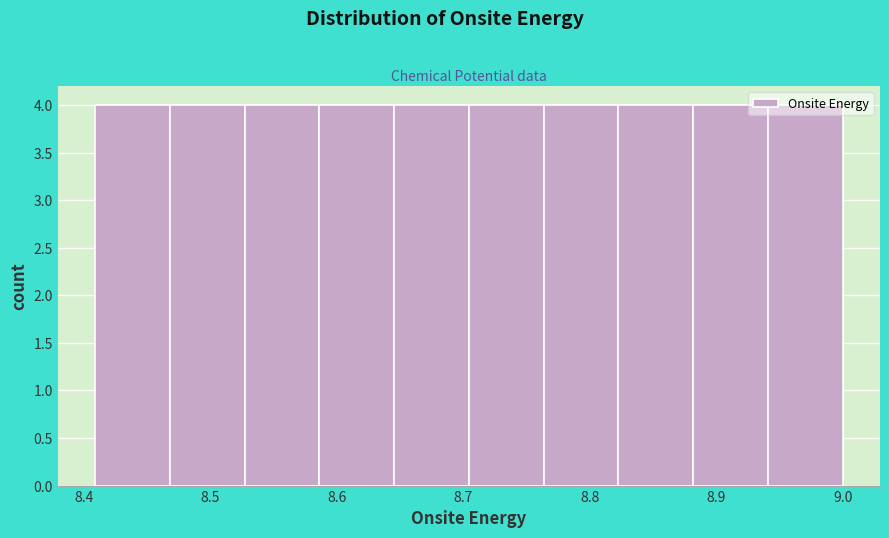

Reading left to right, list every bar in this chart as the range it spans on the x-axis followed by its height. Neither the bar edges nor the heights are printed on the chart, so give them approximately, as read against the axes.

8.41 to 8.47: 4
8.47 to 8.53: 4
8.53 to 8.59: 4
8.59 to 8.65: 4
8.65 to 8.70: 4
8.70 to 8.76: 4
8.76 to 8.82: 4
8.82 to 8.88: 4
8.88 to 8.94: 4
8.94 to 9.00: 4